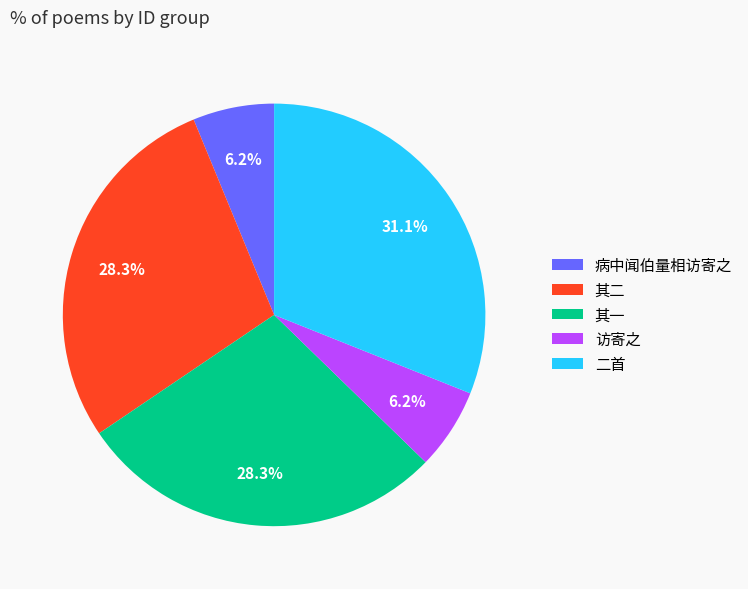

What is the ratio of the value at 二首 to the value at 访寄之?

5.0